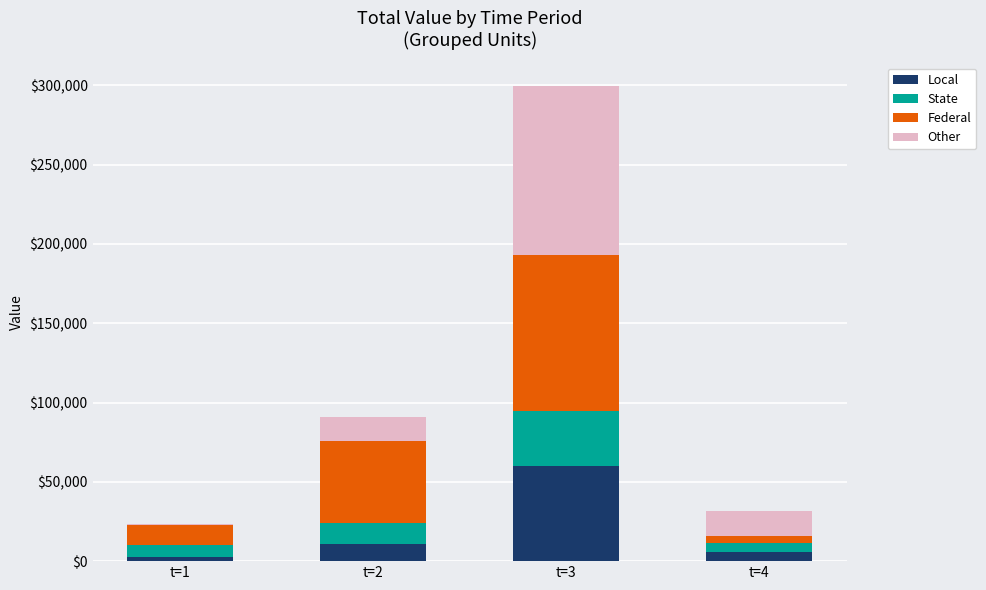

Are the bars horizontal?

No